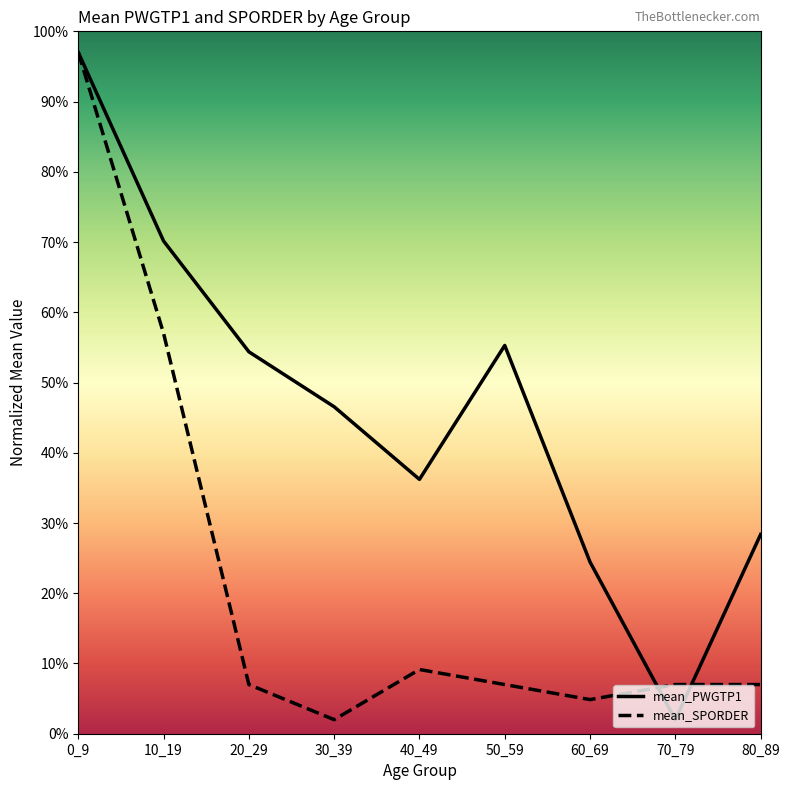

Reading right to left, list all the values displayed in this chart.

mean_PWGTP1: 28.4	2.0	24.4	55.3	36.2	46.6	54.4	70.1	97.0
mean_SPORDER: 7.0	7.0	4.9	7.0	9.1	2.0	7.0	57.0	97.0